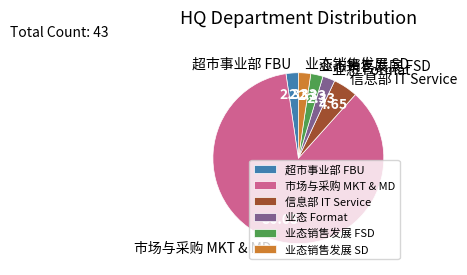

Count the number of slices in the pie.

6